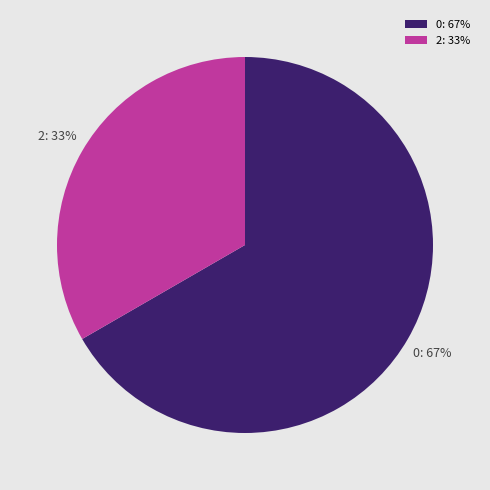

Is there a majority slice in this chart?

Yes